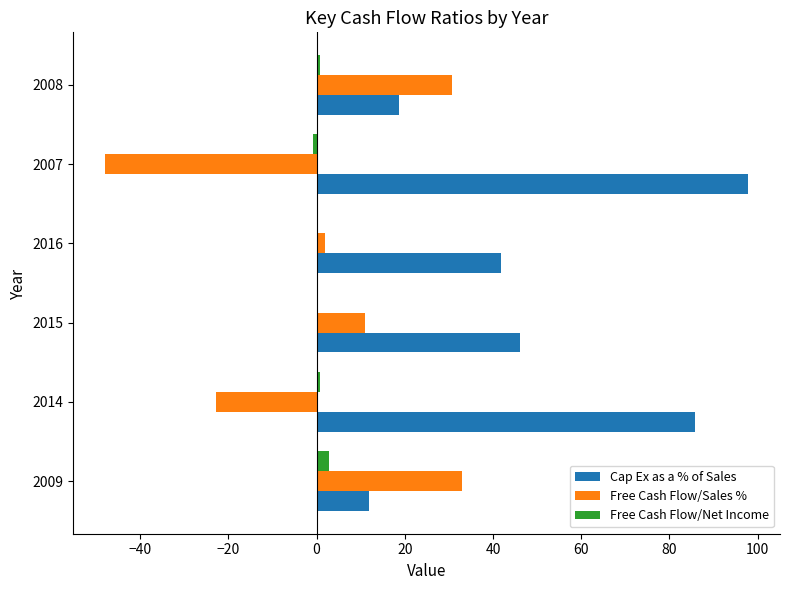

At which label is Cap Ex as a % of Sales closest to 54?

2015